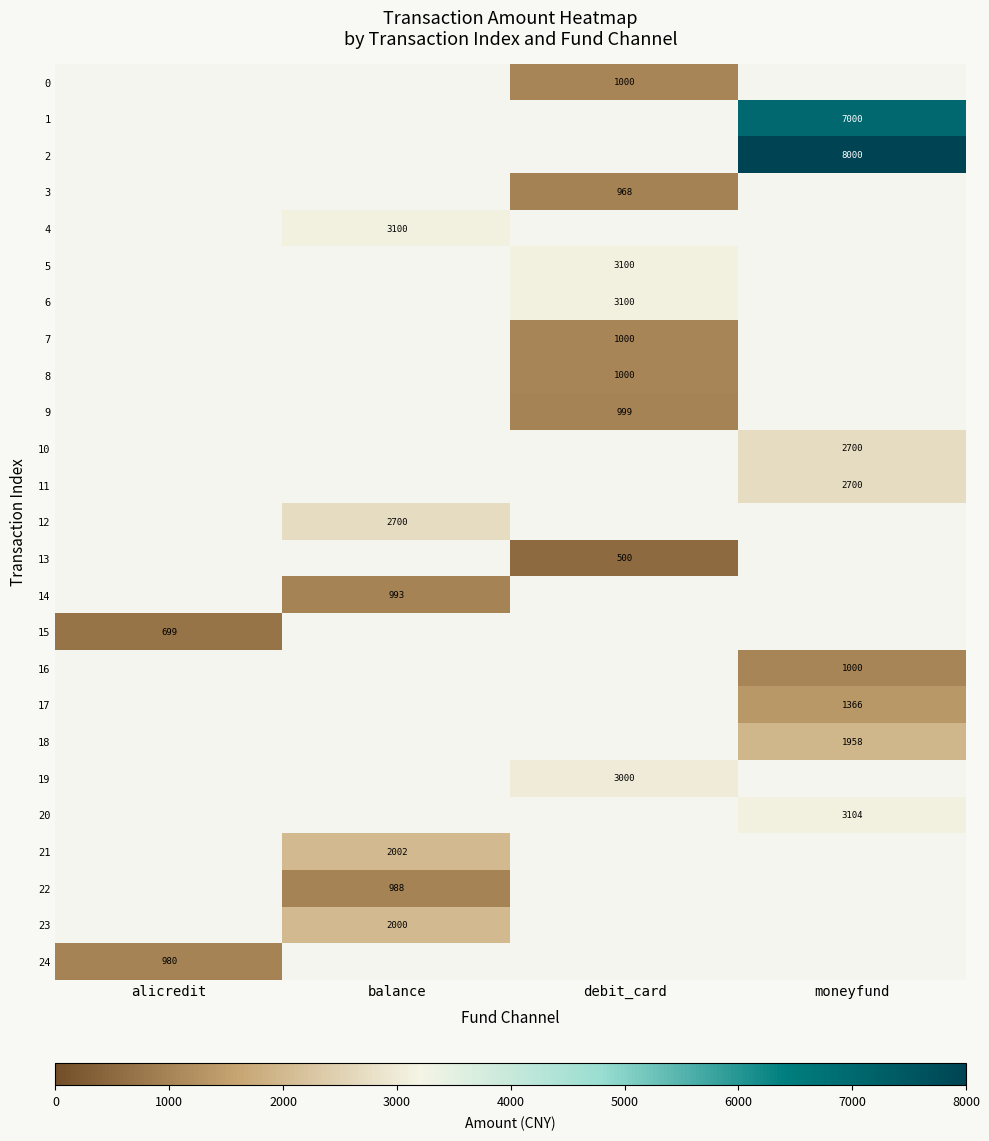

How many distinct data groups are displayed?

25